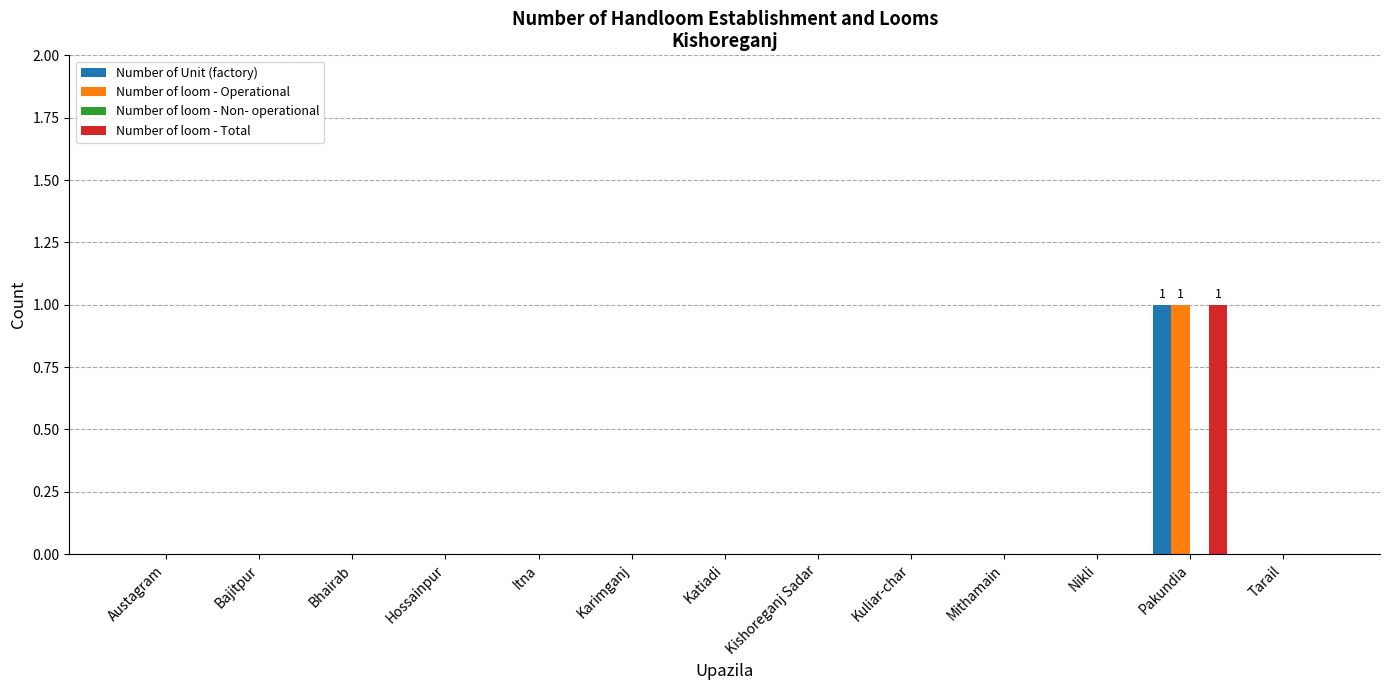

At which label does Number of Unit (factory) reach its peak?

Pakundia